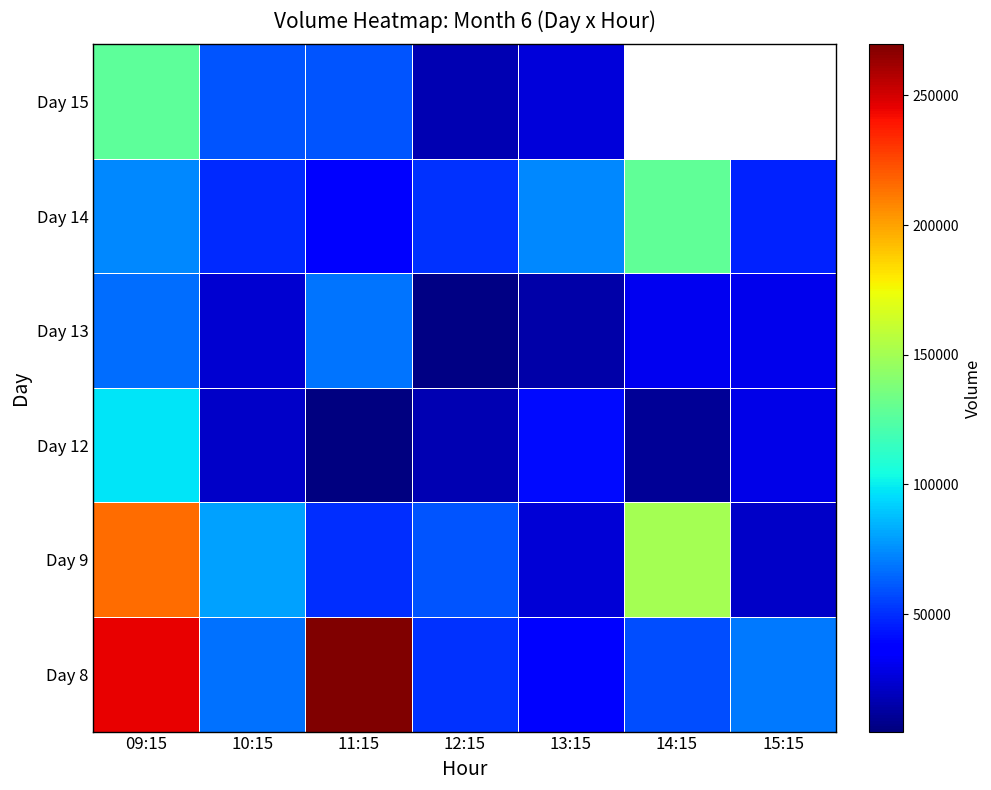

What is the sum of the Day 8 values at 14:15 and 11:15?

327712.0